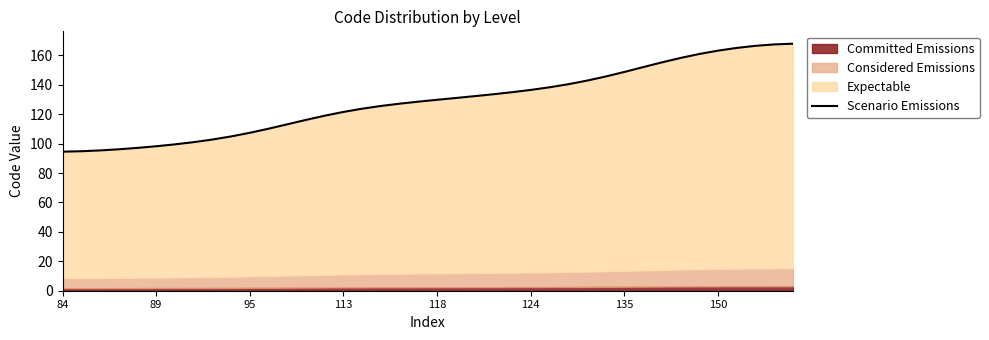

True or false: there are more than 0 points higher than both neighbors.

False